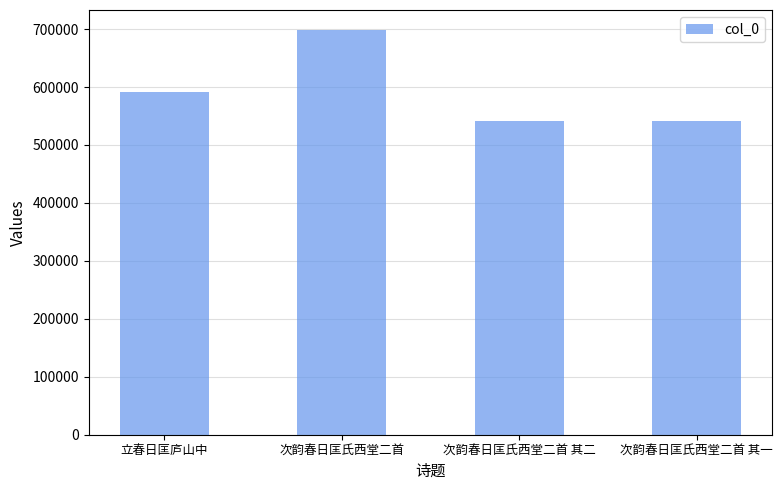

What is the change in value from 立春日匡庐山中 to 次韵春日匡氏西堂二首?

+105977